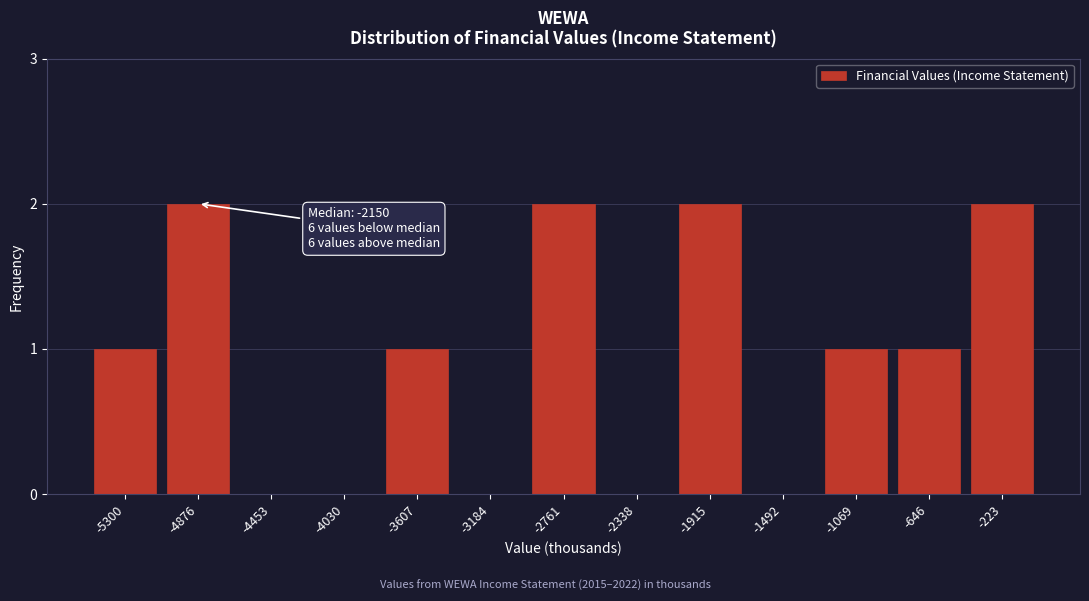

Reading left to right, what are all the values shown in this chart?

-5300=1	-4876=2	-4453=0	-4030=0	-3607=1	-3184=0	-2761=2	-2338=0	-1915=2	-1492=0	-1069=1	-646=1	-223=2